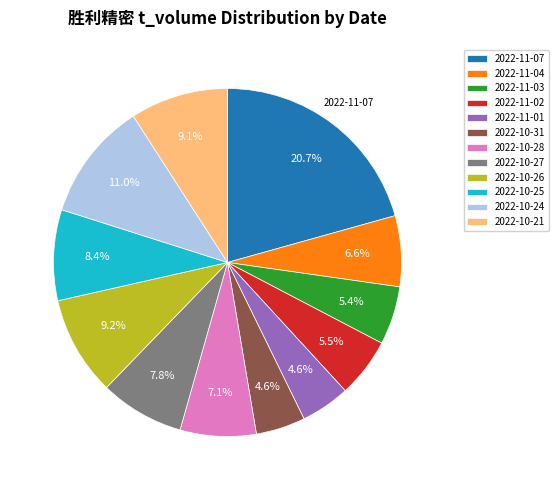

The 2022-10-24 slice represents 1% of the pie. True or false?

False